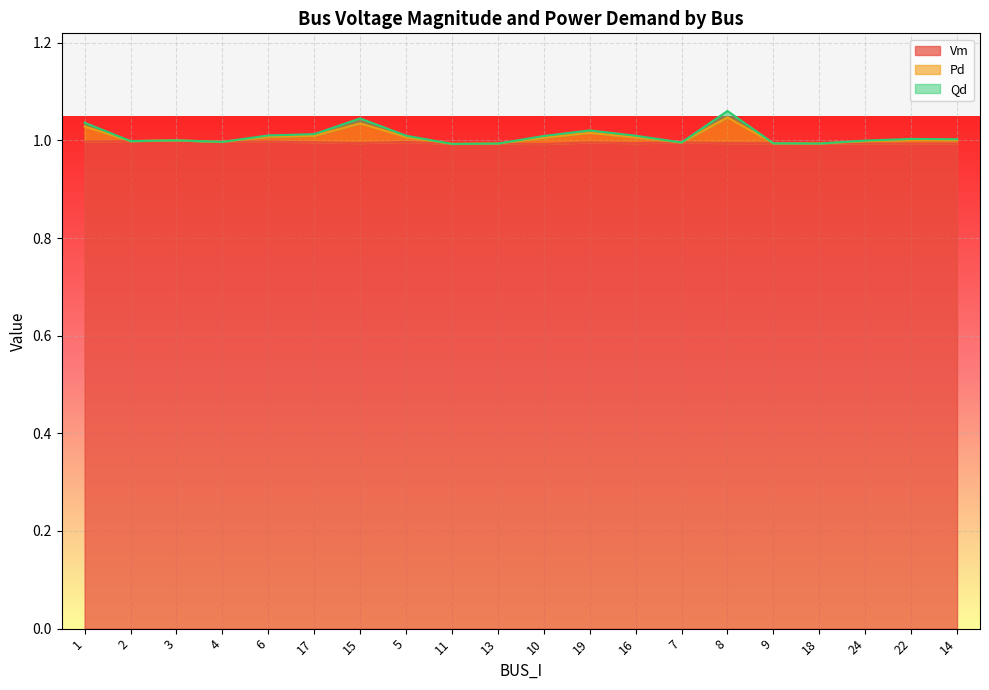

How many series are shown in this chart?

3